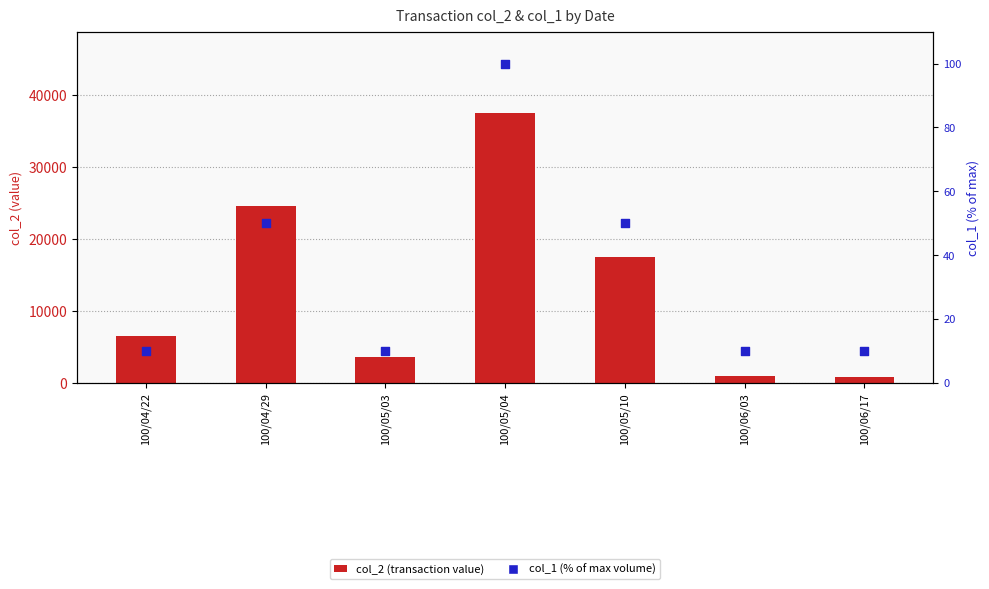

At which category is the sum across all series the highest?

100/05/04